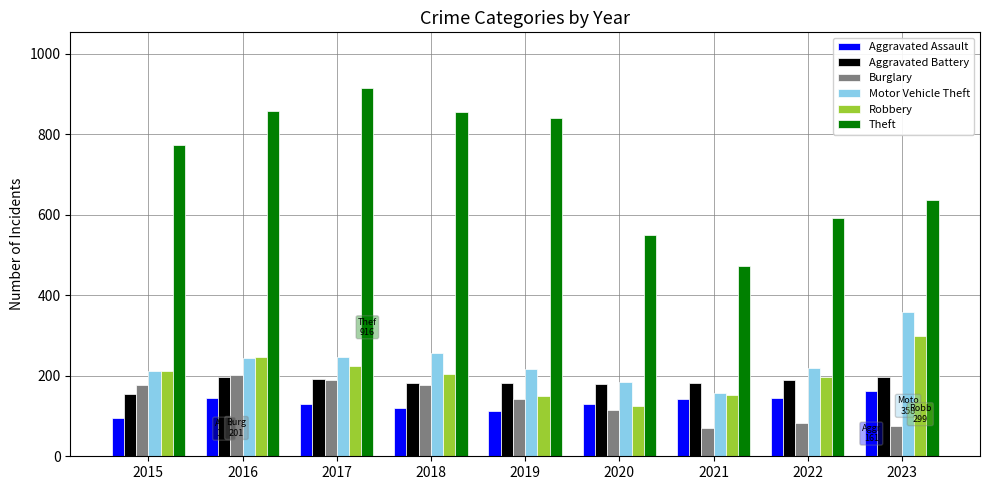

What is the total value across all series at 2017?

1898